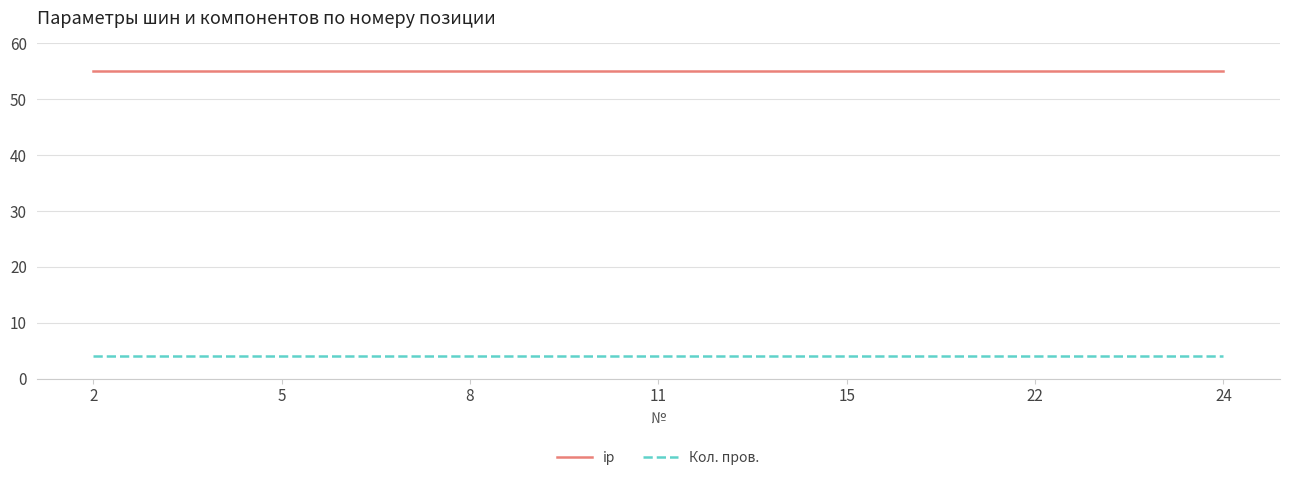

What is the minimum value shown in the chart?

4